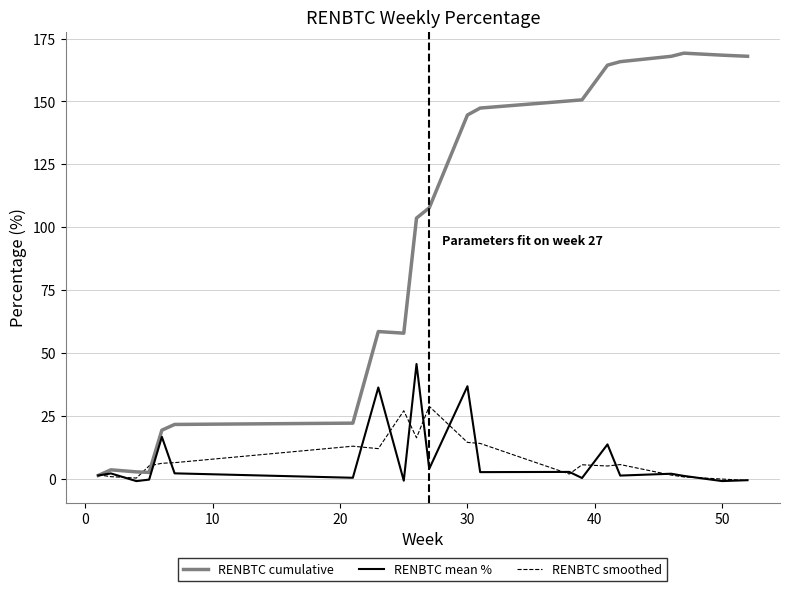

At how many categories does at least one series exceed 106?

11